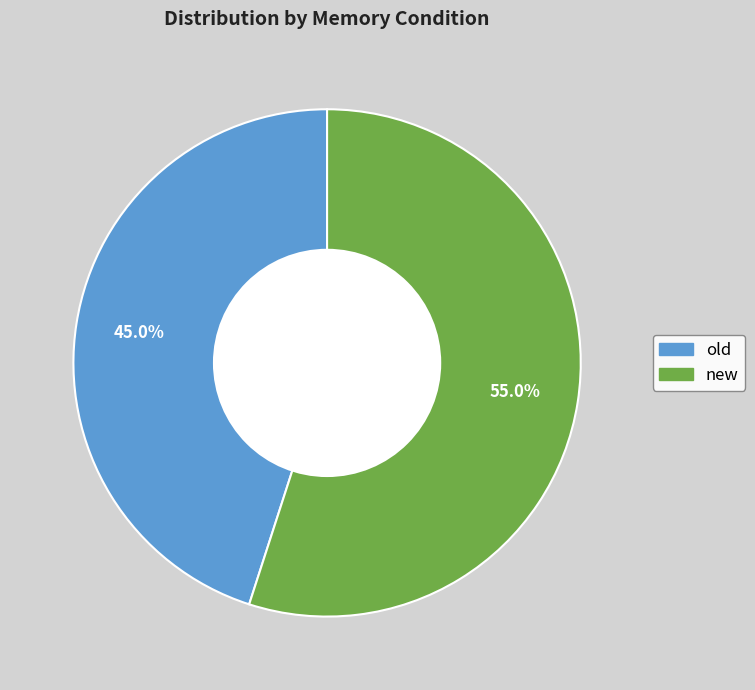

What percentage is the old slice, to the nearest percent?

45%